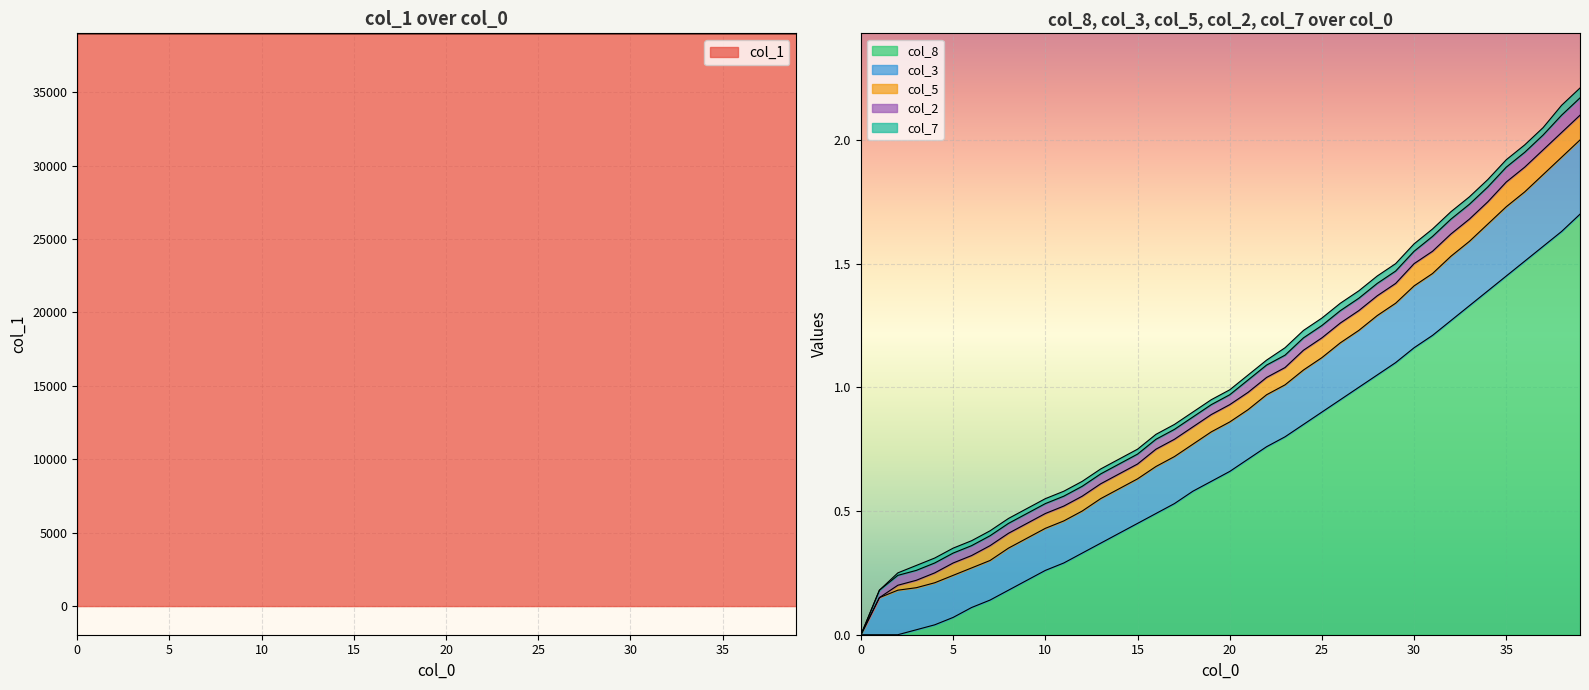

Which series changed the most between 2 and 32?

col_1